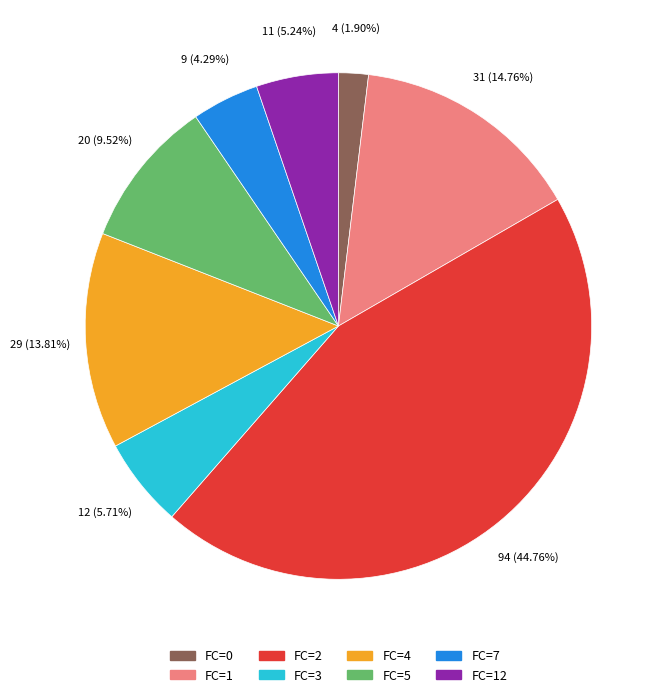

Does any single category account for the majority?

No